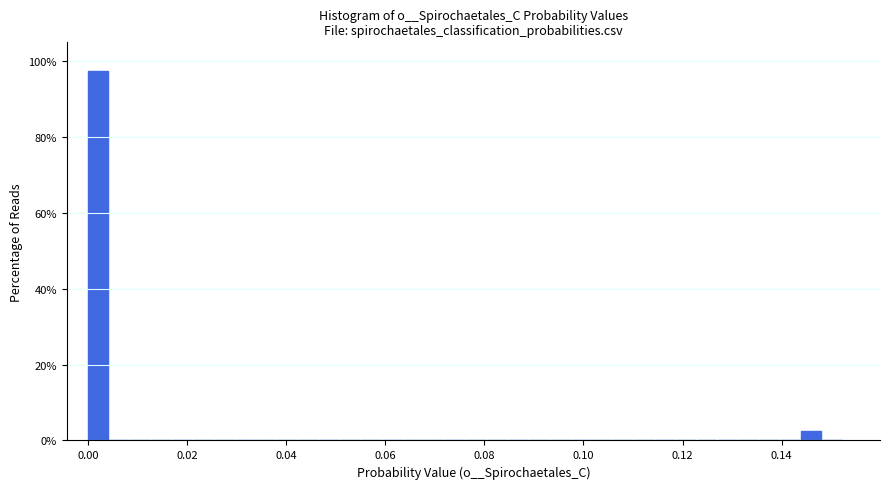

Read against the x-axis, roughly where is the centre of the tallest bar?

0.002